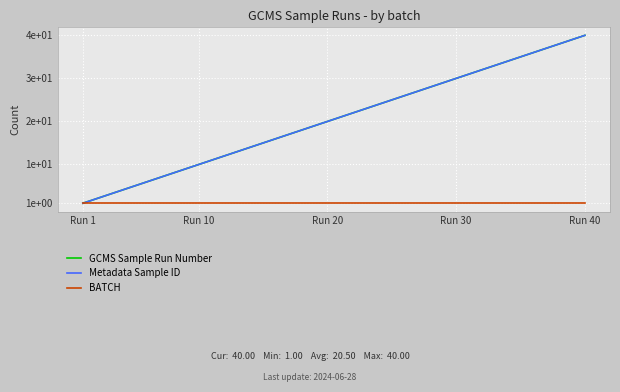

What is the highest value of the BATCH series?

1